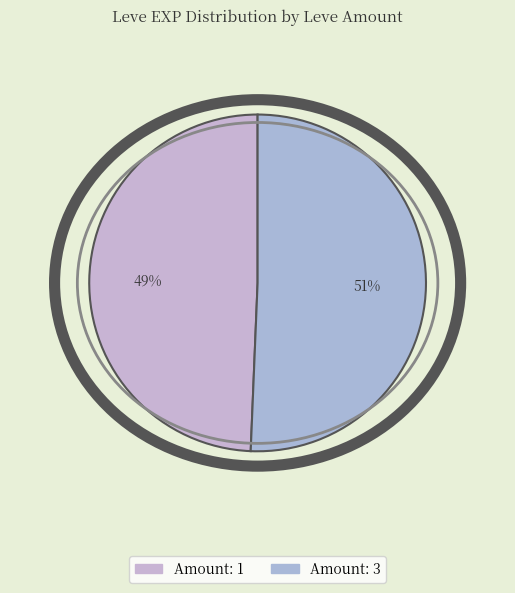

How many segments does this pie chart have?

2